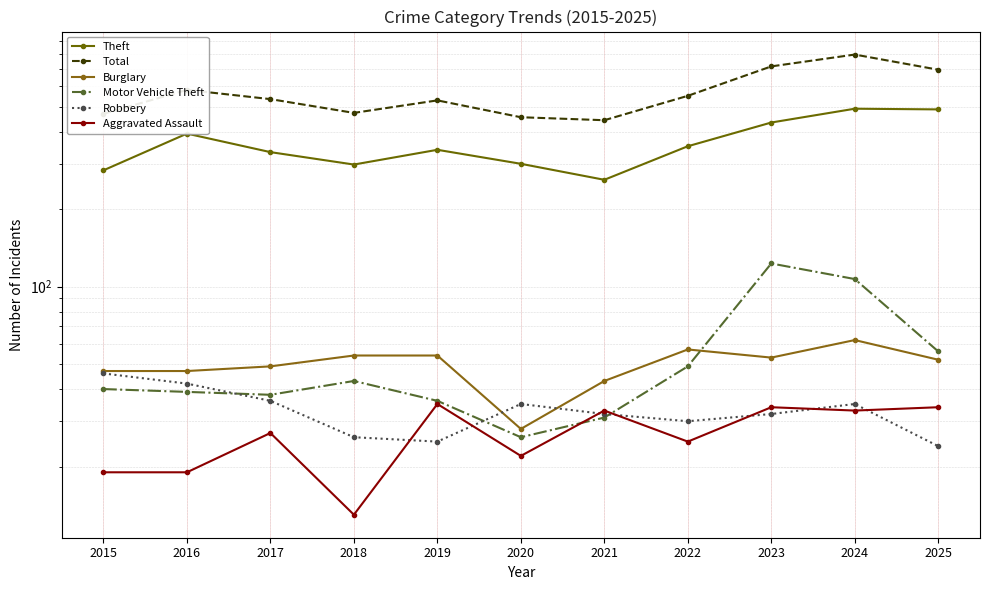

What is the sum of the Theft values at 2022 and 2018?

649